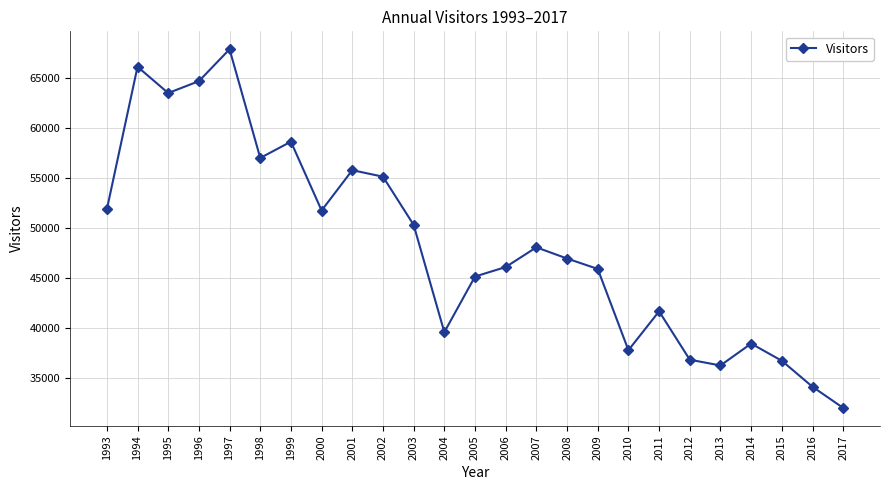

True or false: the data shows 37790 at 2010.

True